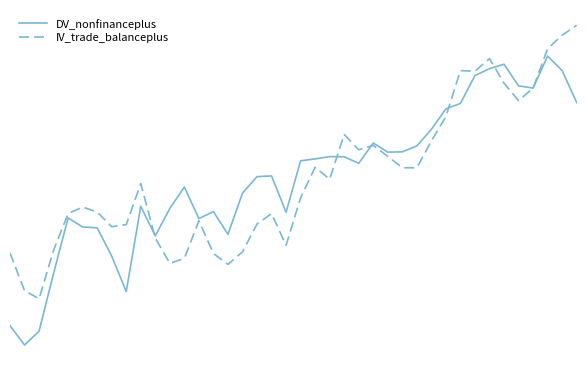

Which series has the largest total across all categories?

IV_trade_balanceplus